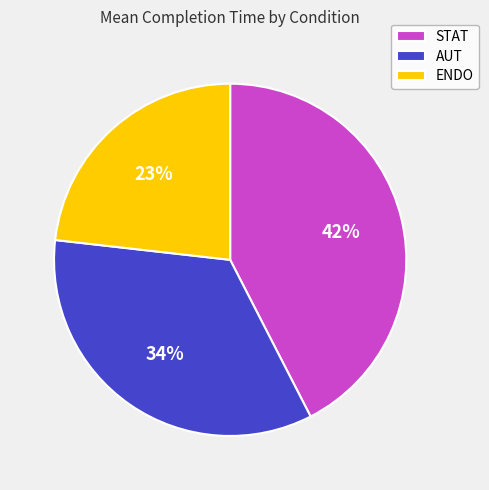

True or false: AUT accounts for 24% of the total.

False